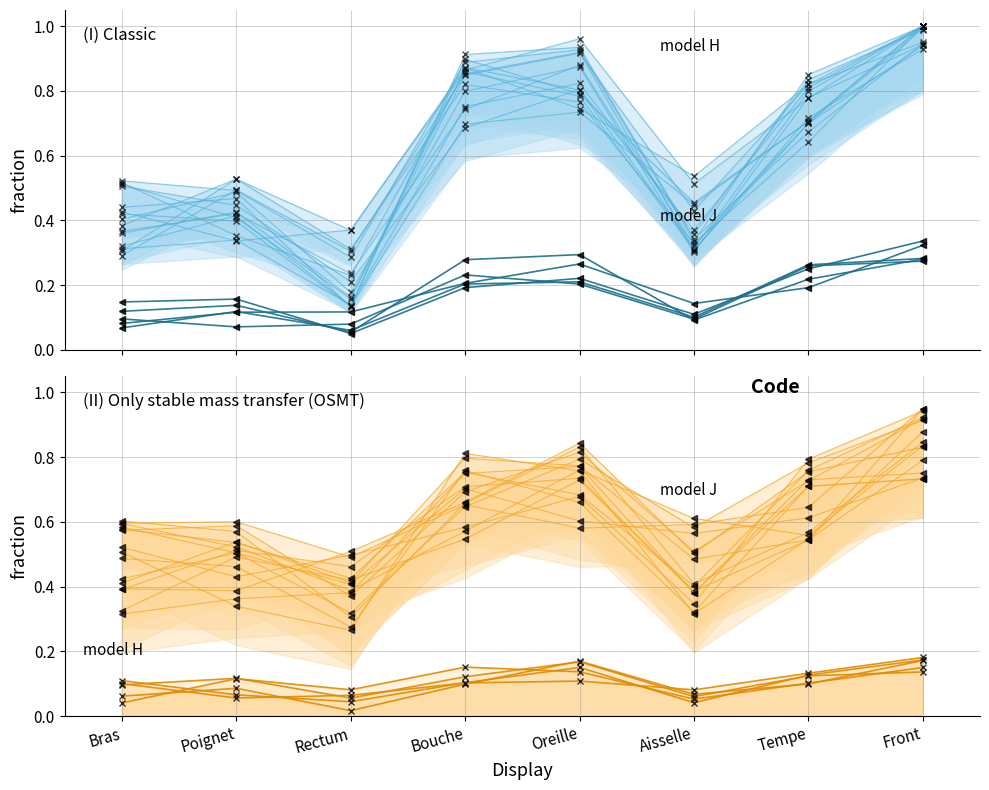

What position from the left is Bras?

1